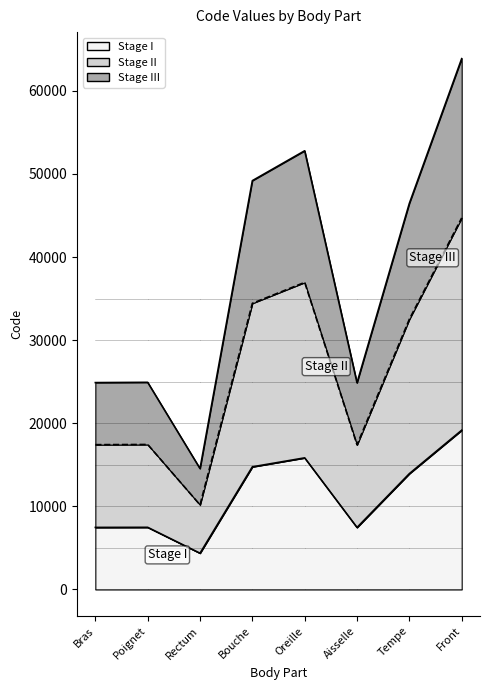

List the labels in order of value, largest first.

Front, Oreille, Bouche, Tempe, Poignet, Bras, Aisselle, Rectum